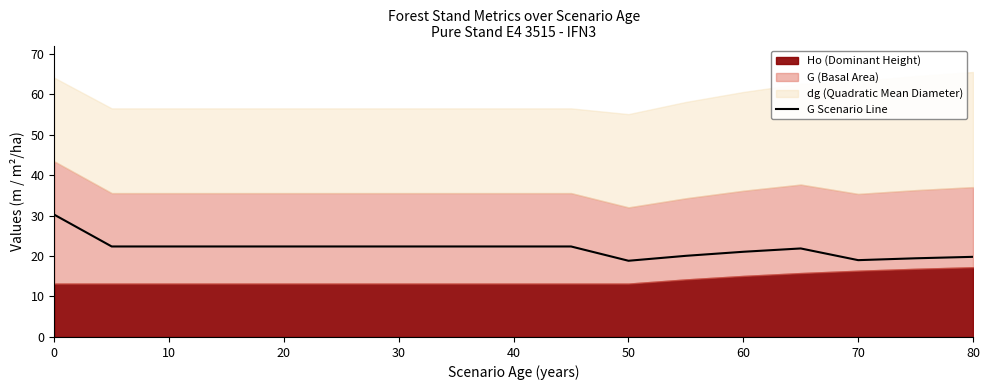

Is it true that G Scenario Line equals 33.5 at 60?

False